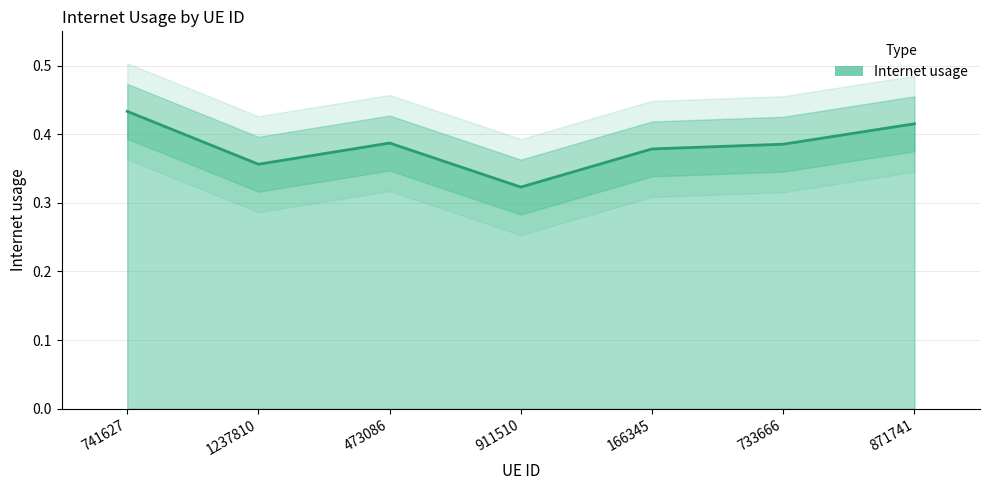

Where is the first local maximum?

473086